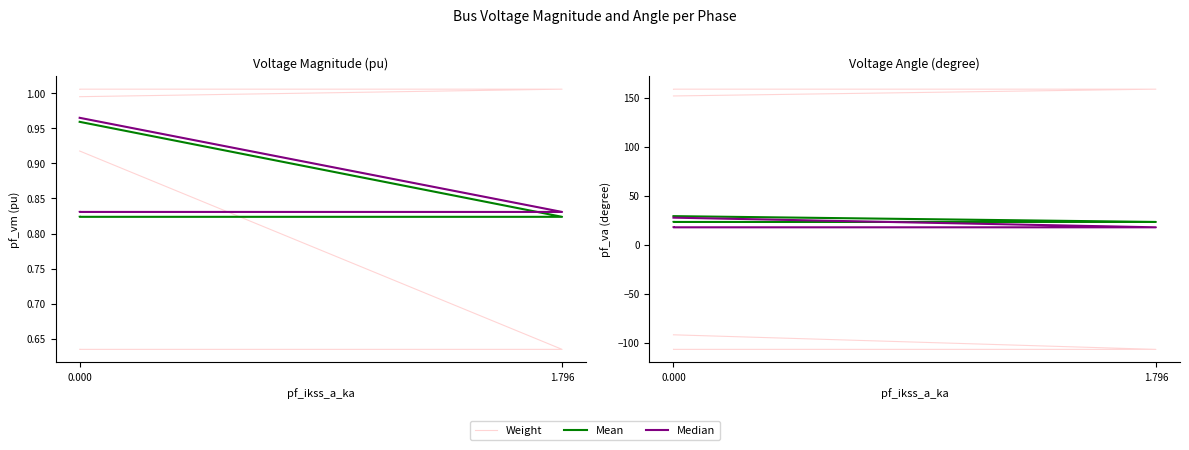

What is the label of the 2nd point from the left?

1.796